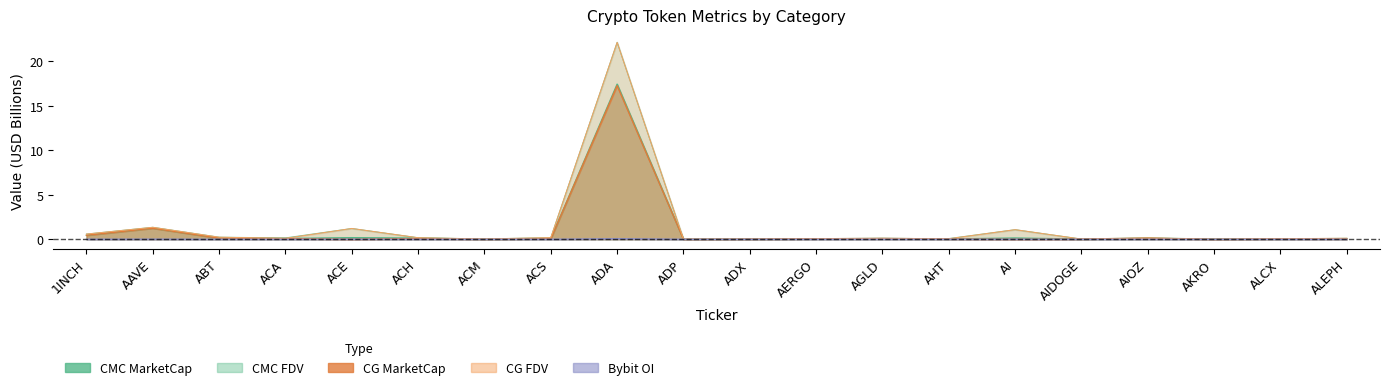

Which series changed the most between ACM and AIOZ?

CG_MarketCap